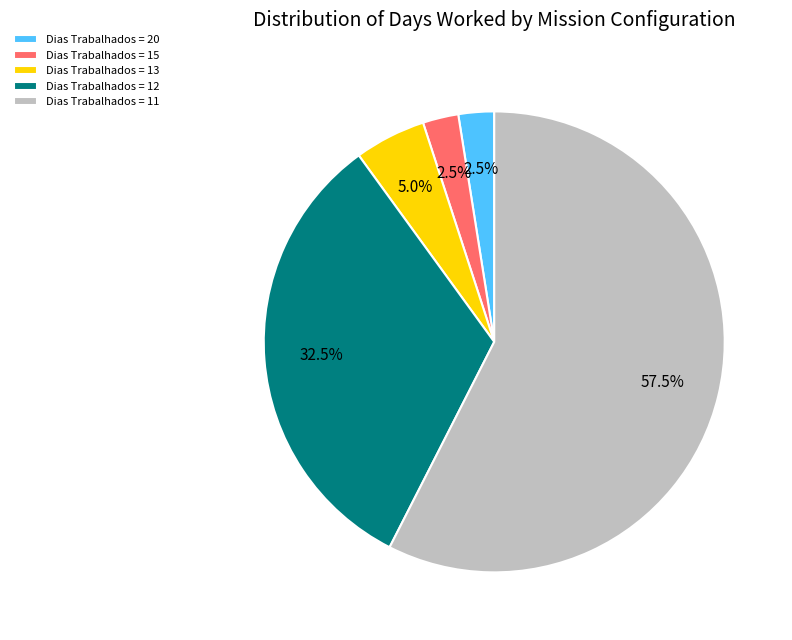

To the nearest percent, what is the average slice percentage?

20%